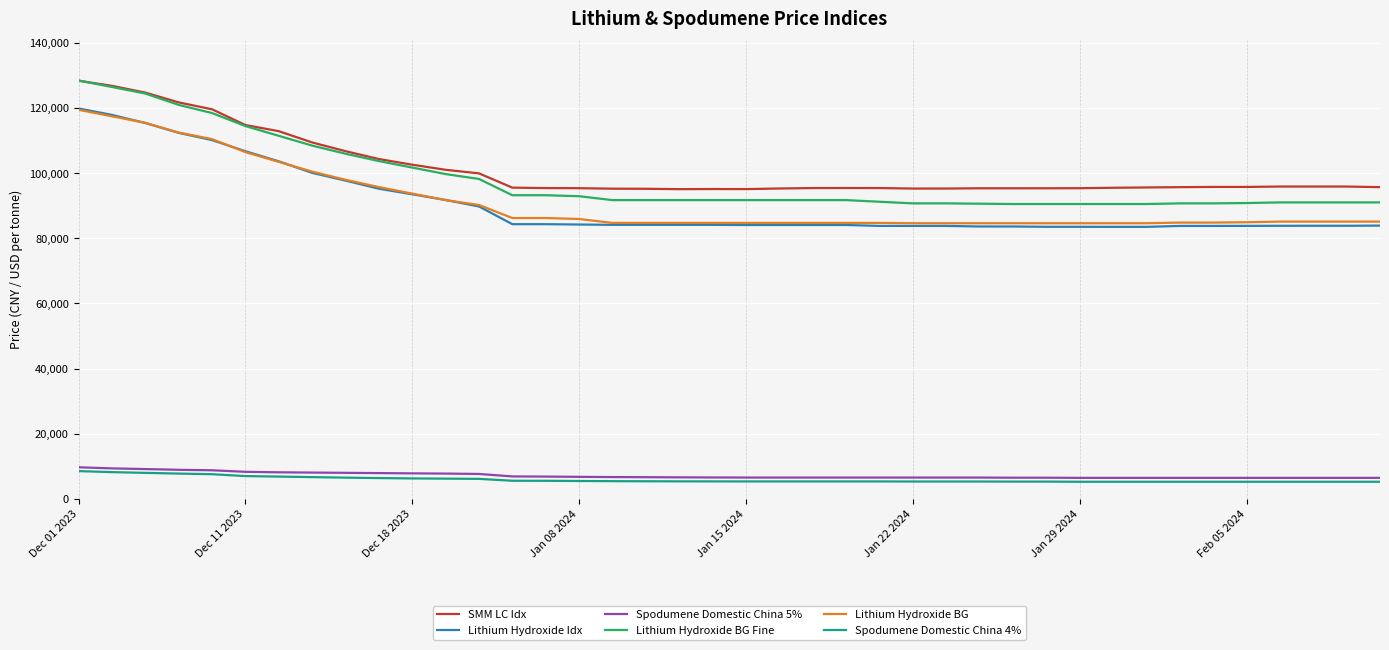

What is the minimum value for Spodumene Domestic China 4%?

5225